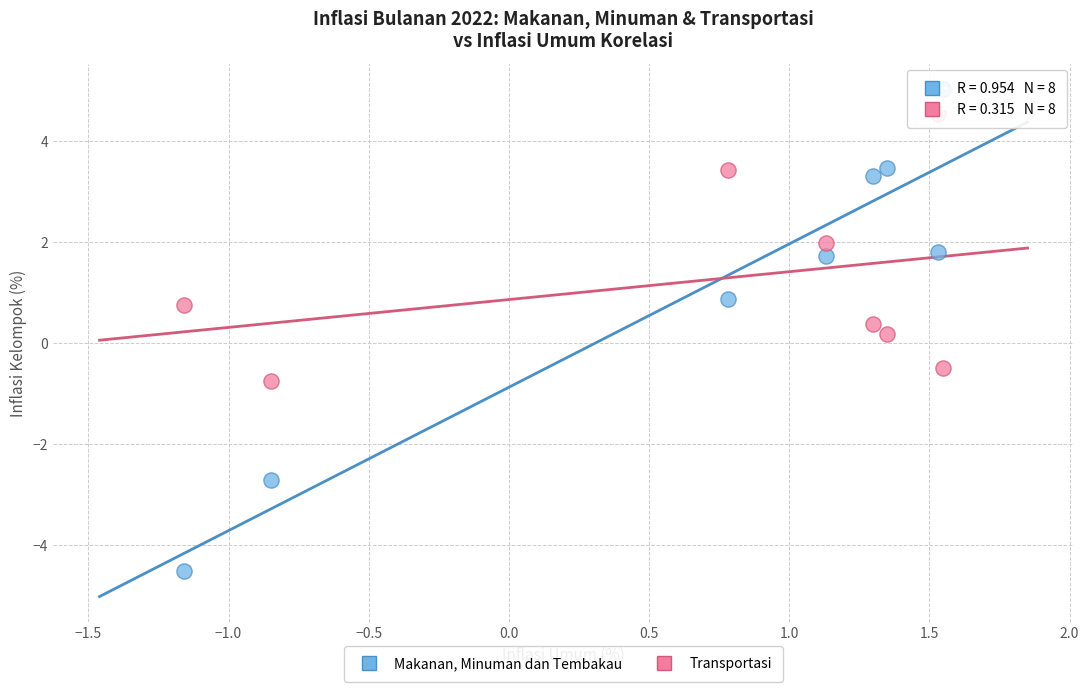

What are all the series names shown in the legend?

Makanan, Minuman dan Tembakau, Transportasi